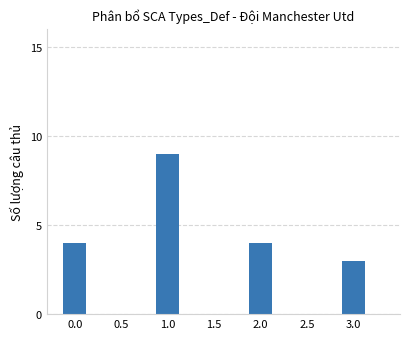

Reading left to right, transcribe all the data shown in this chart.

4	9	4	3